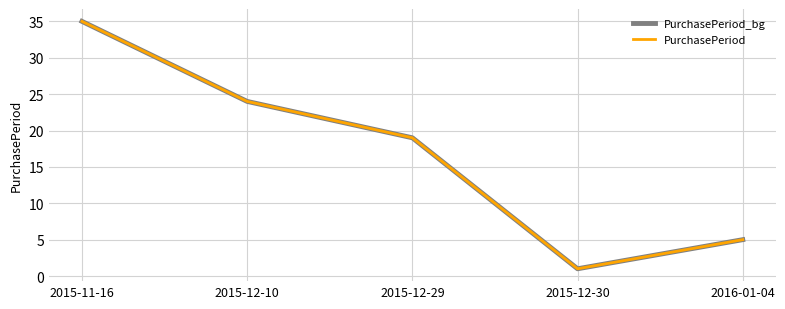

Which category has the highest value across all series?

2015-11-16